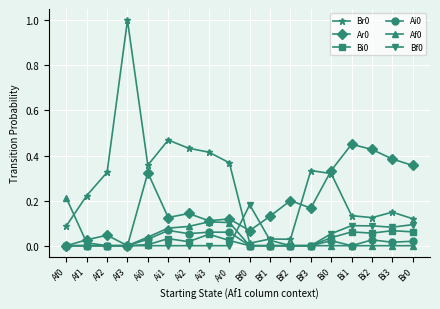

Is it true that Br0 equals 0.1 at Bi3?

True